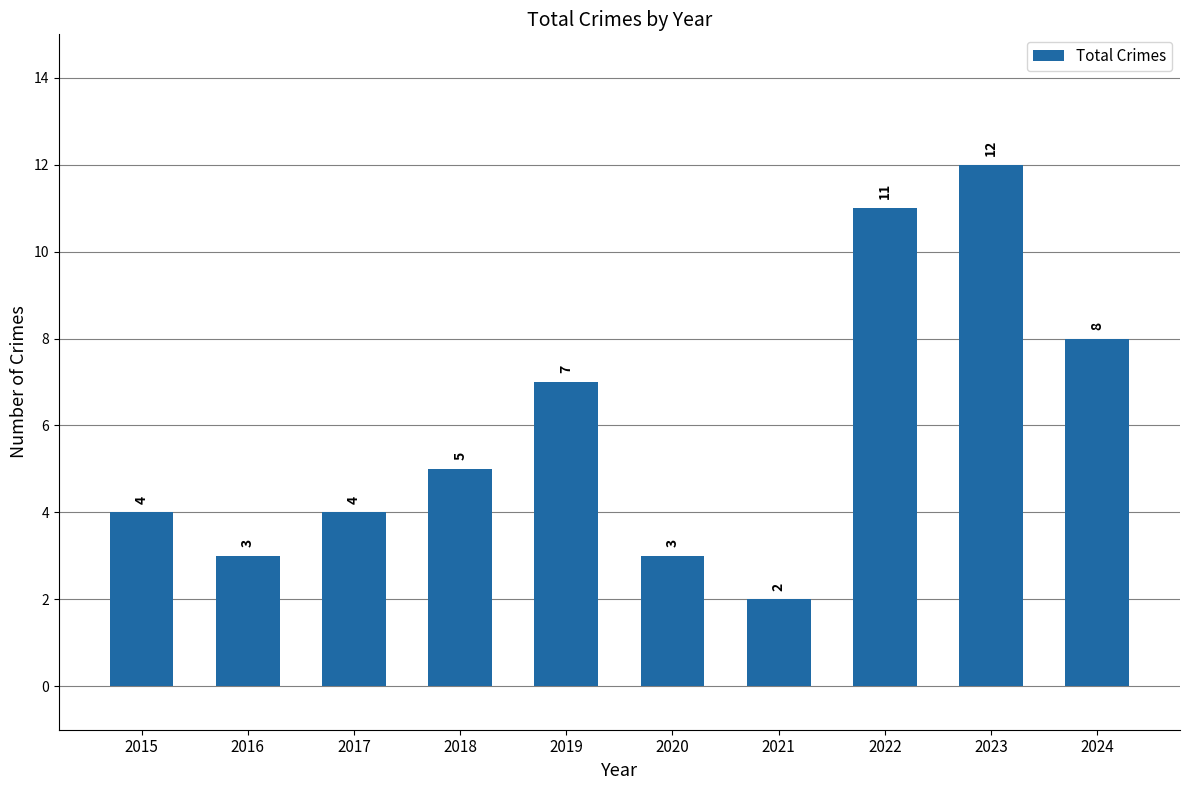

The value at 2023 is 12. True or false?

True